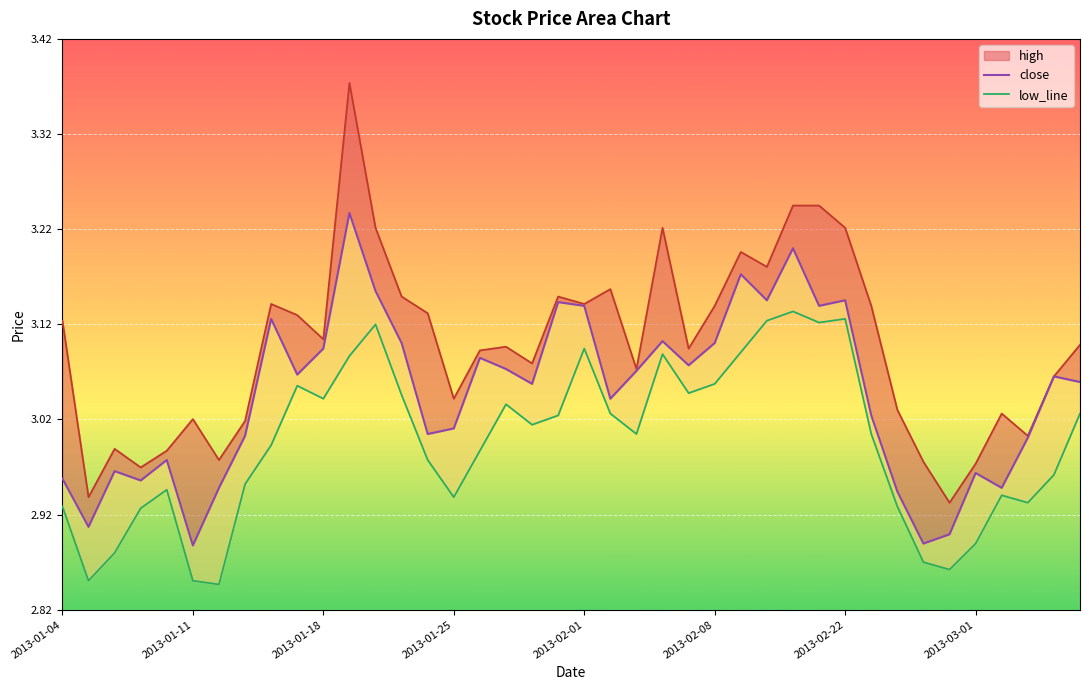

Rank the series by their average value, from highest to lowest.

high_line, close, low_line